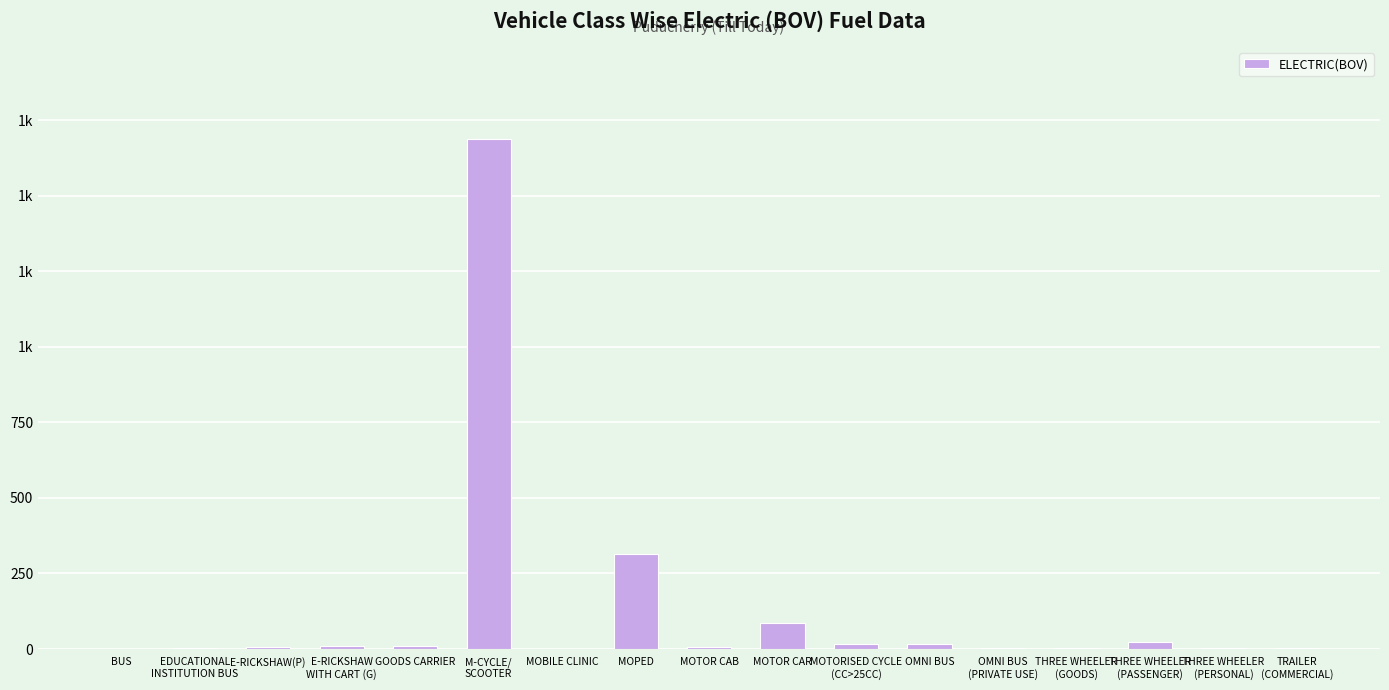

Where is the data nearest to the value 845?

MOPED